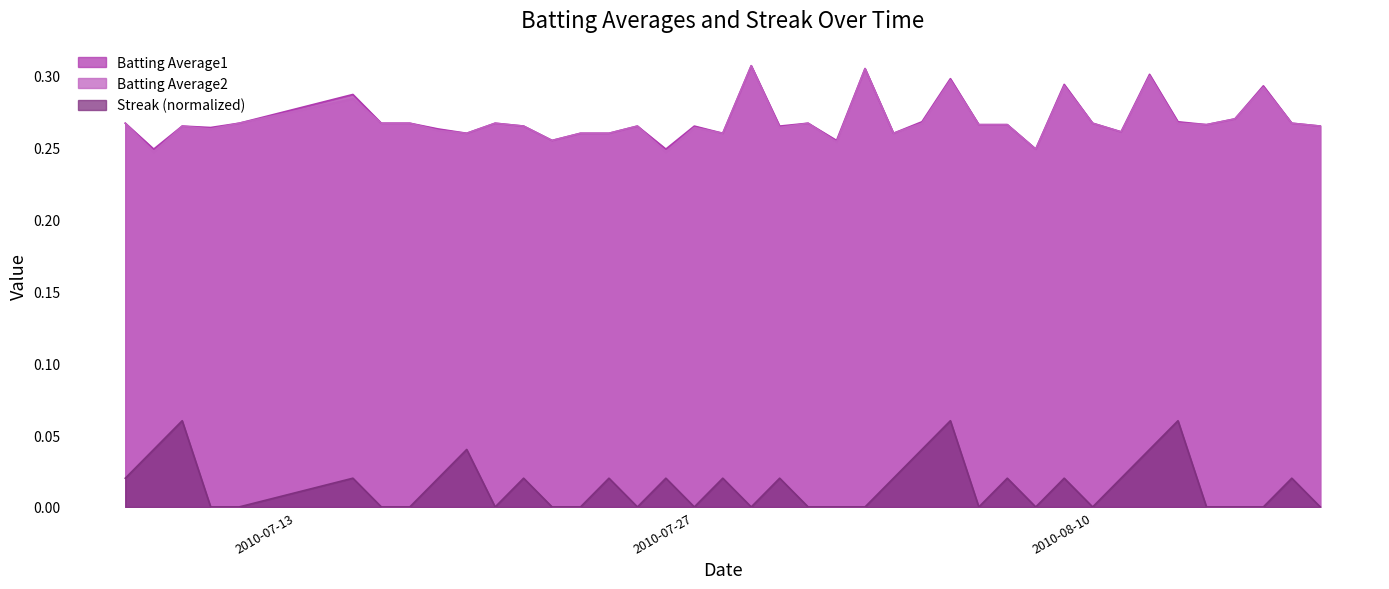

Which category has the lowest value in the Batting Average2 series?

2010-07-08